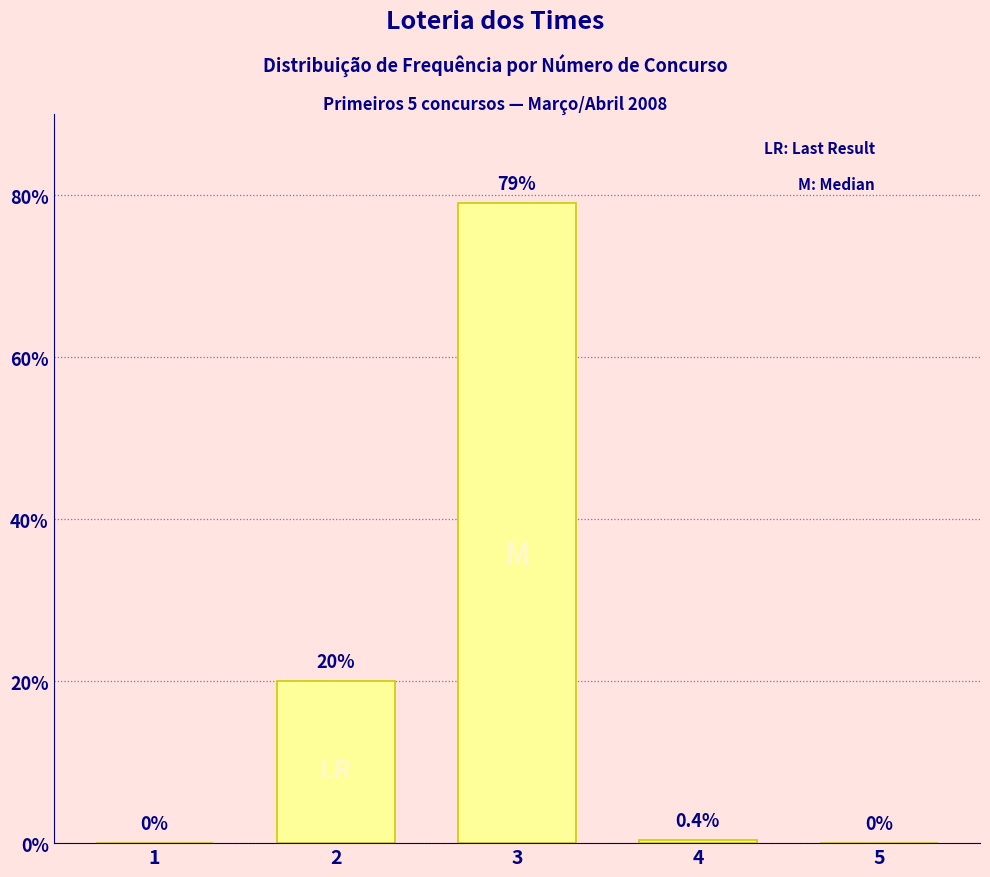

Where is the data nearest to the value 39?

2